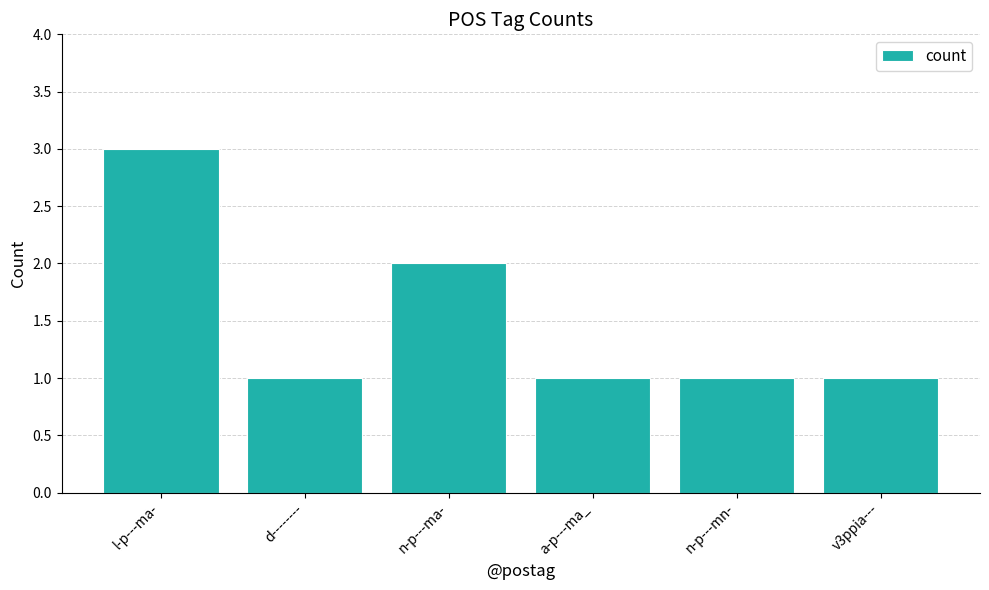

Is it true that the value at n-p---mn- is 2?

False